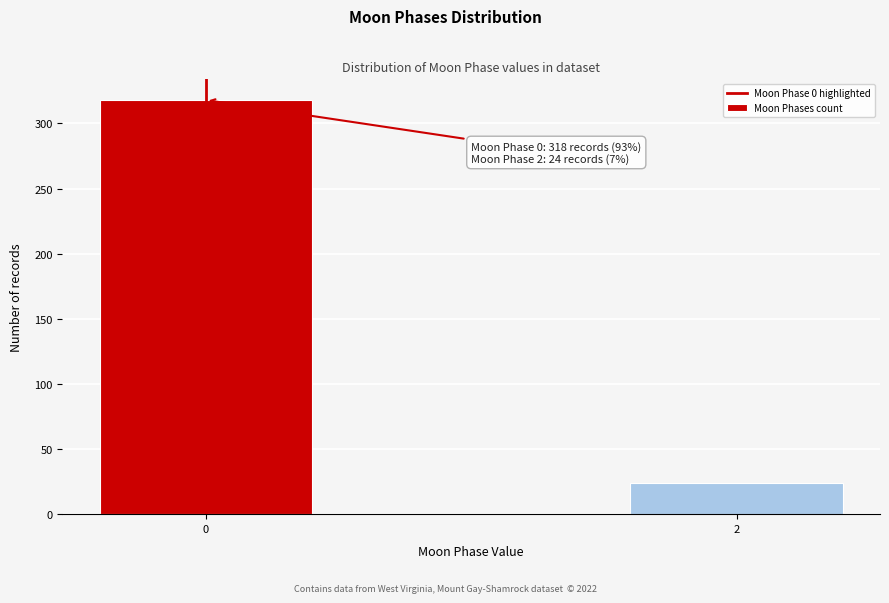

Reading right to left, what are all the values shown in this chart?

2=24	0=318